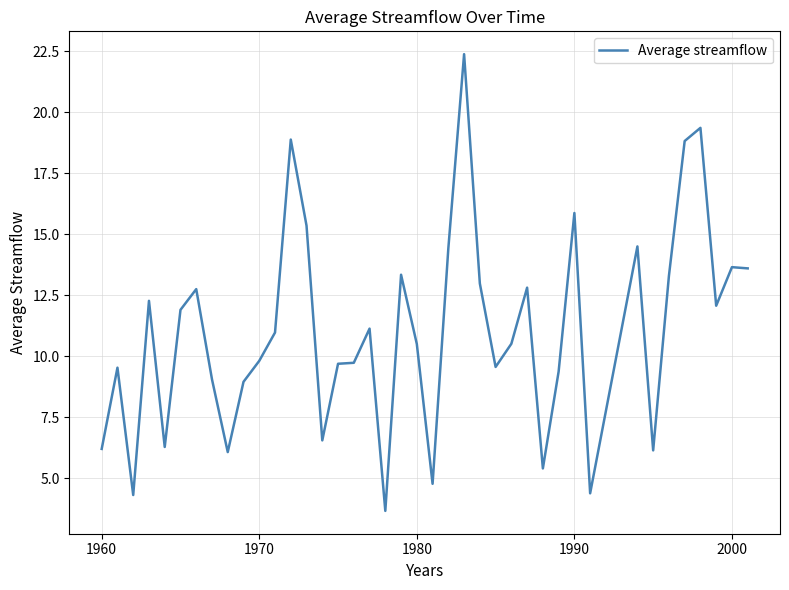

What is the difference between the maximum and minimum values?

18.7